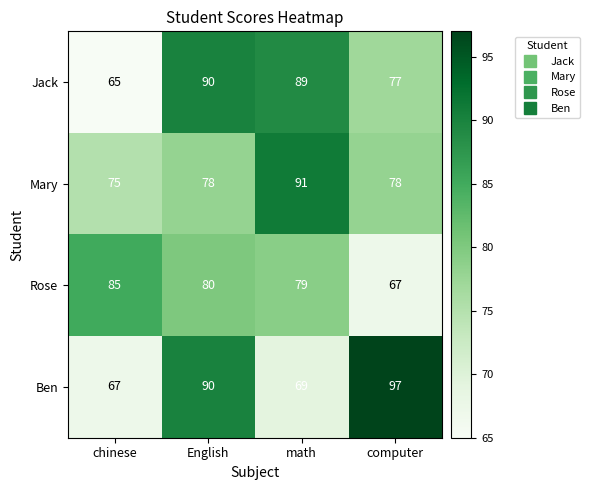

At which label does Jack first exceed 89?

English